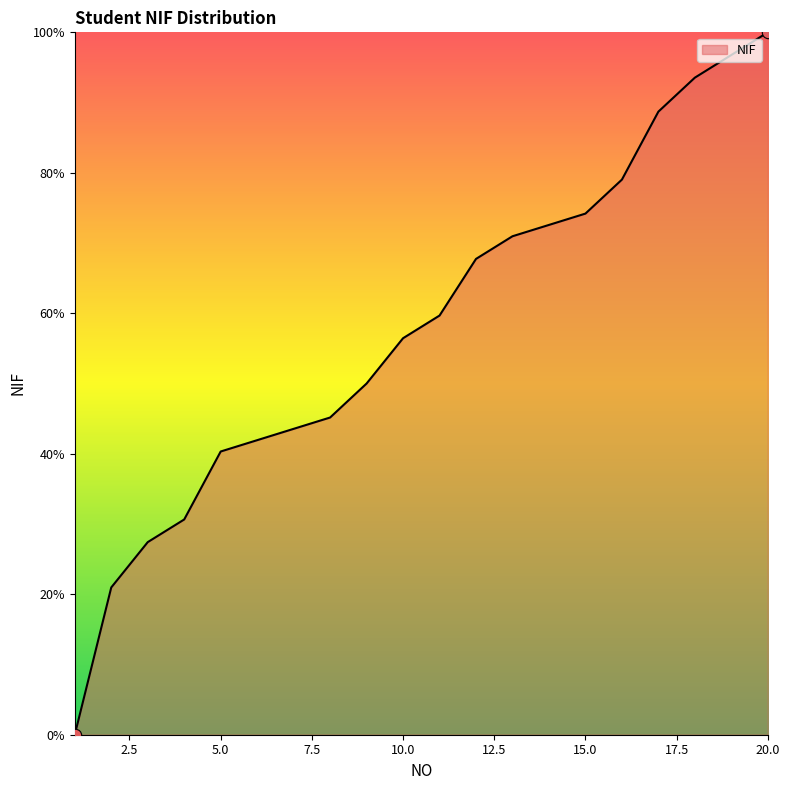

What is the difference between the maximum and minimum values?

100.0